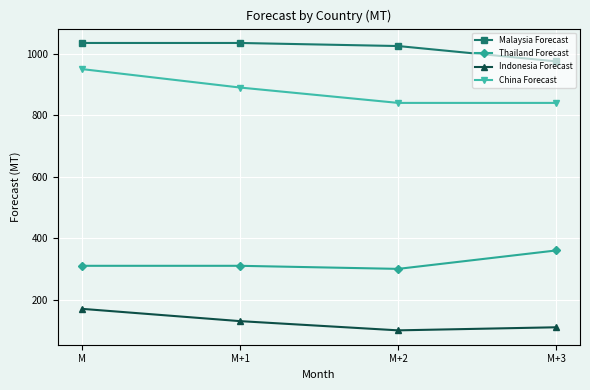

The value of China Forecast at M+1 is 1519. True or false?

False